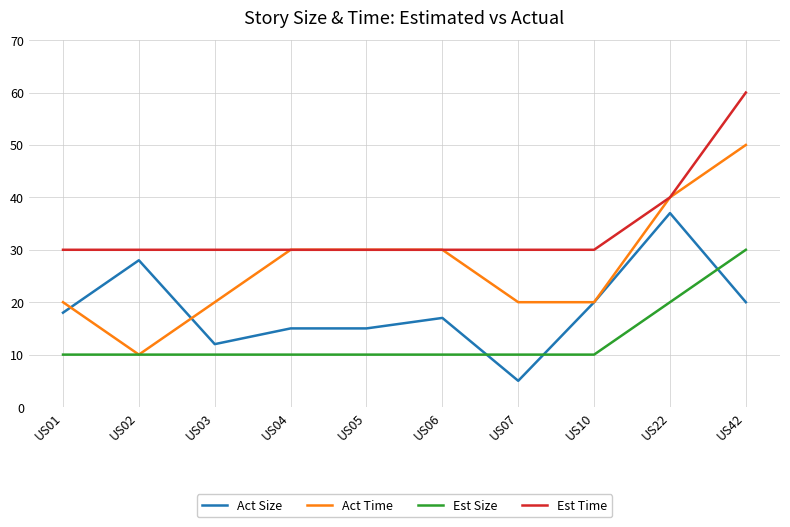

True or false: Act Size and Est Time cross at least once.

False